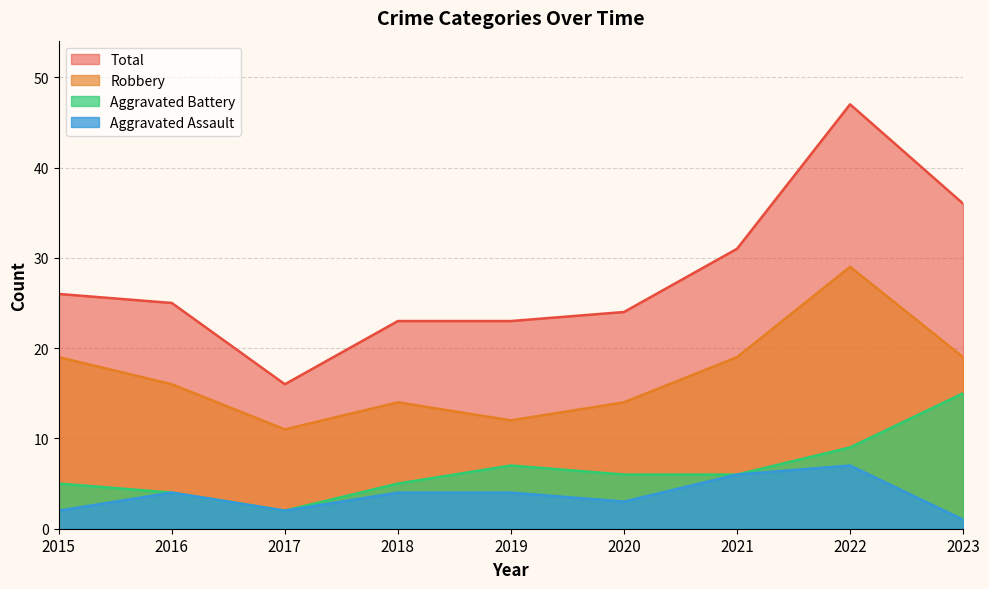

What is the lowest value of the Aggravated Assault series?

1